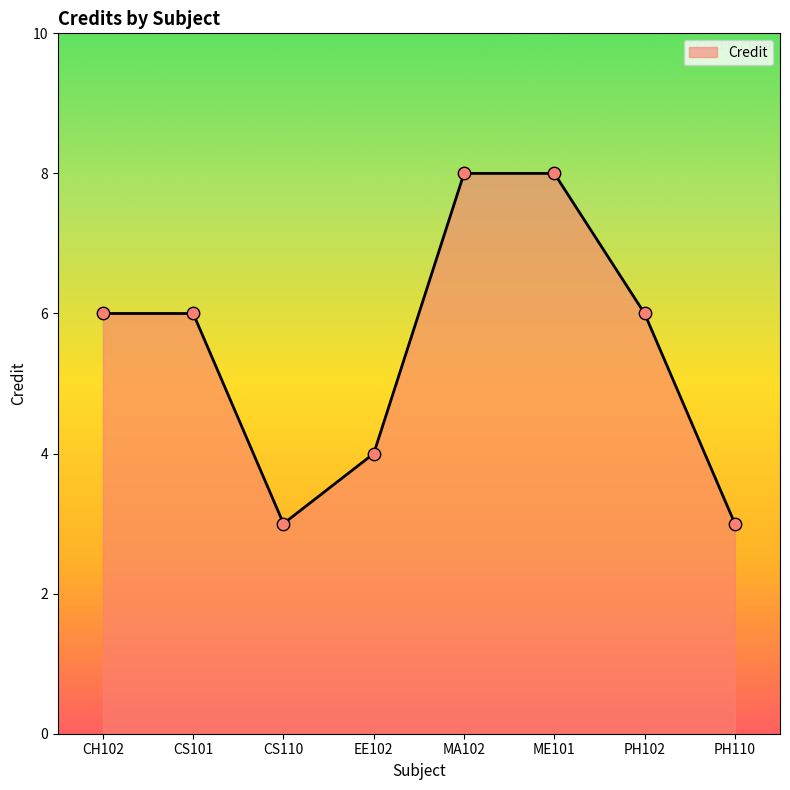

Which has a higher value, MA102 or EE102?

MA102